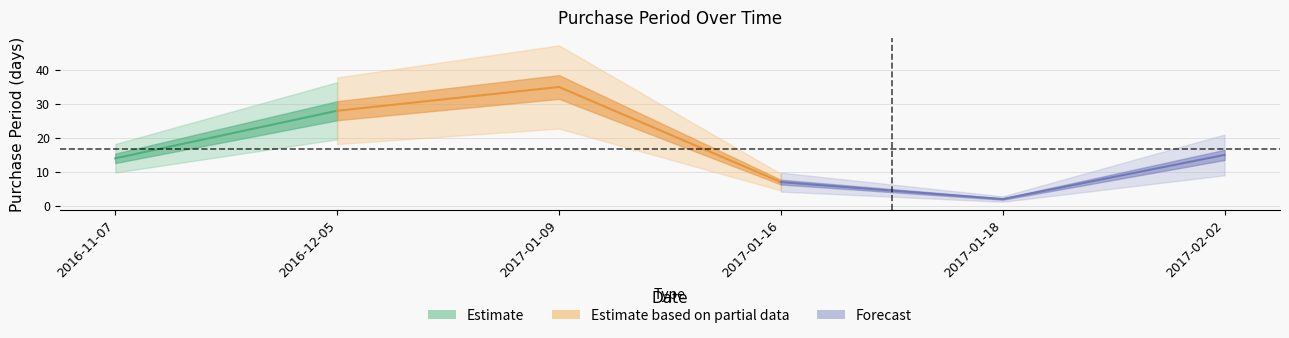

Reading right to left, extract all data points from this chart.

15	2	7	35	28	14